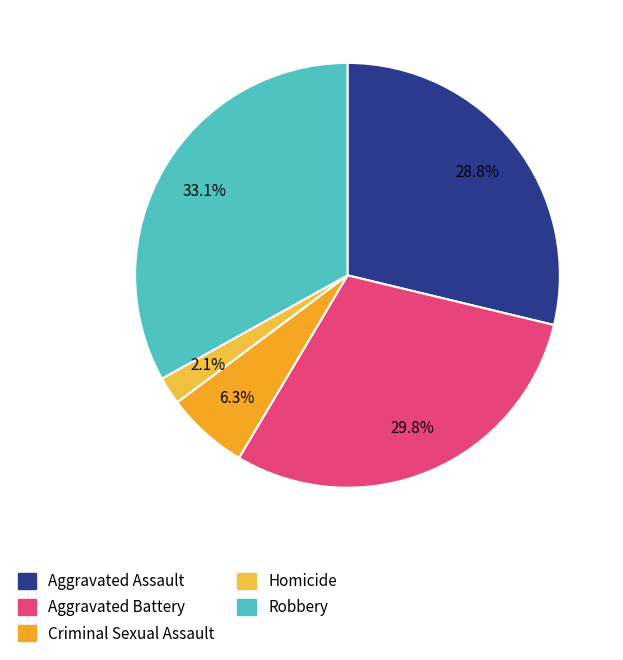

How many segments does this pie chart have?

5